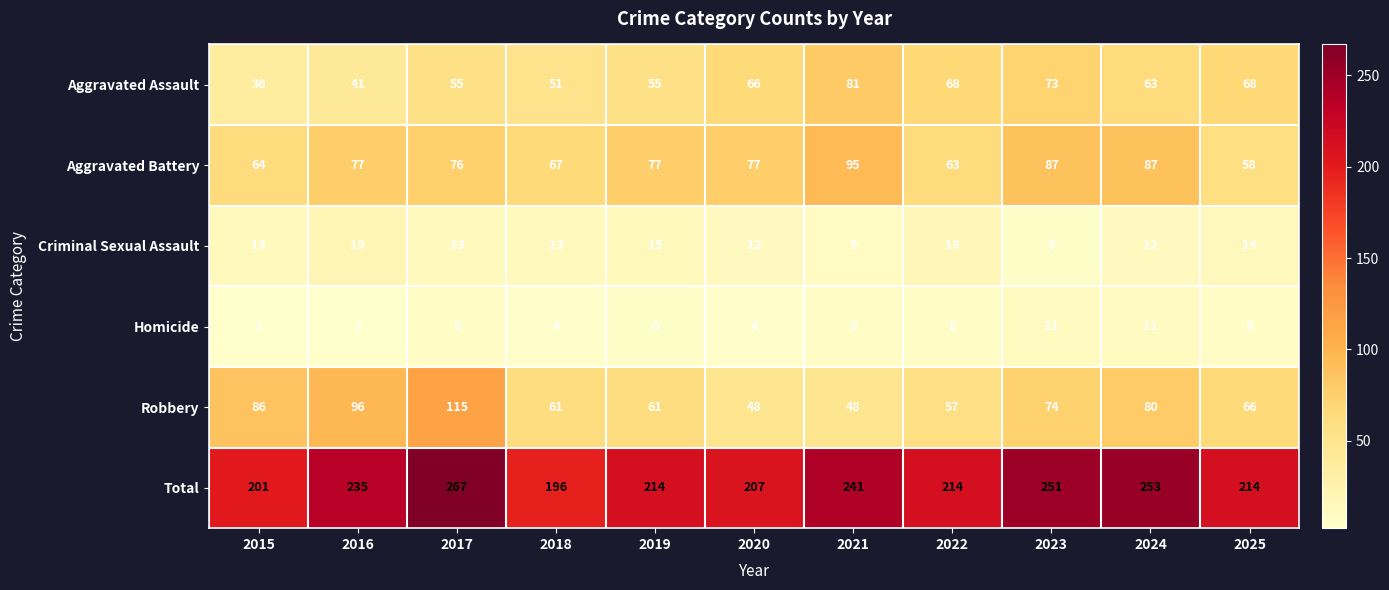

The Aggravated Assault series shows 101 at 2024. True or false?

False